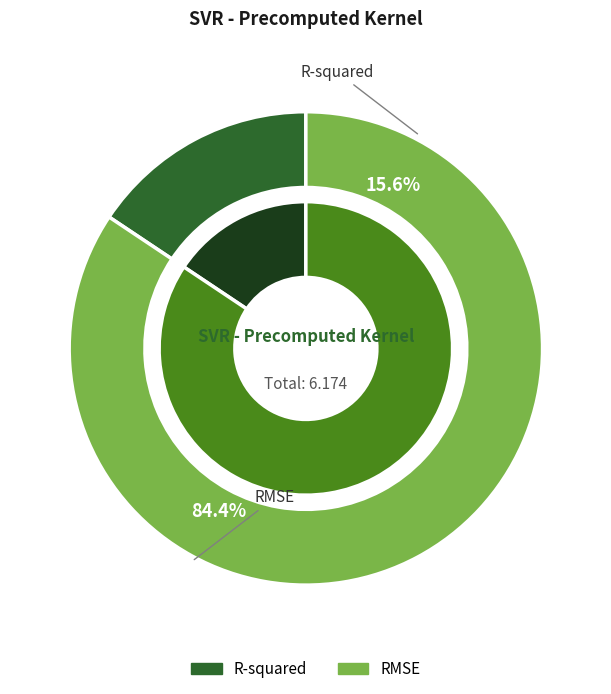

What is the smallest slice in the pie chart?

R-squared